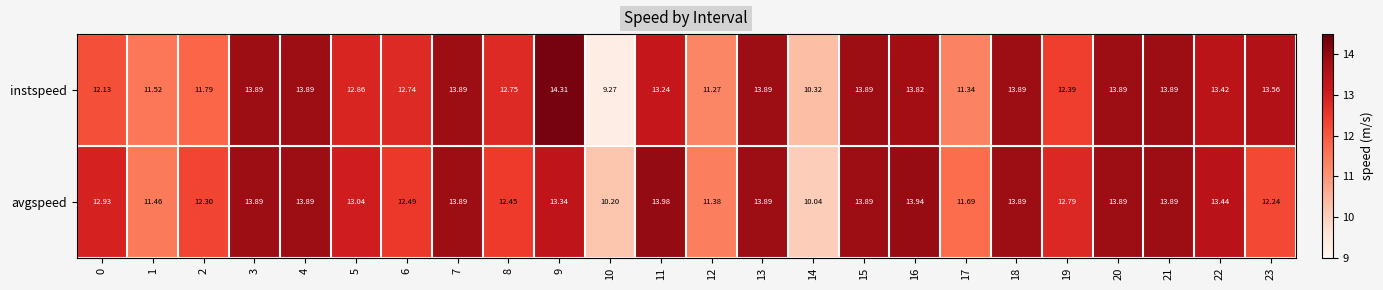

Rank the series by their maximum value, from highest to lowest.

instspeed, avgspeed